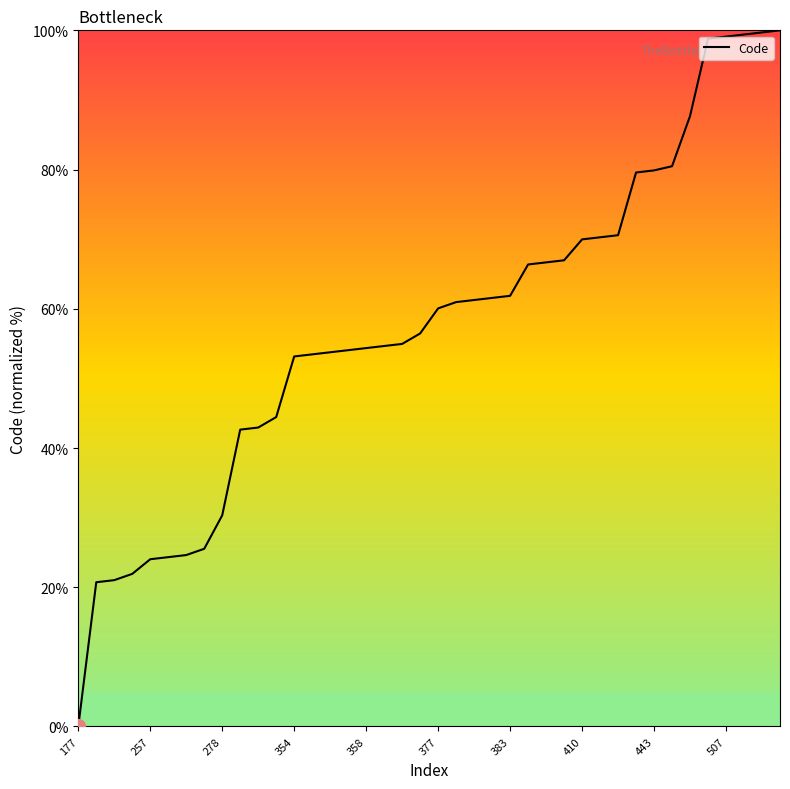

What is the greatest value displayed?

100.0